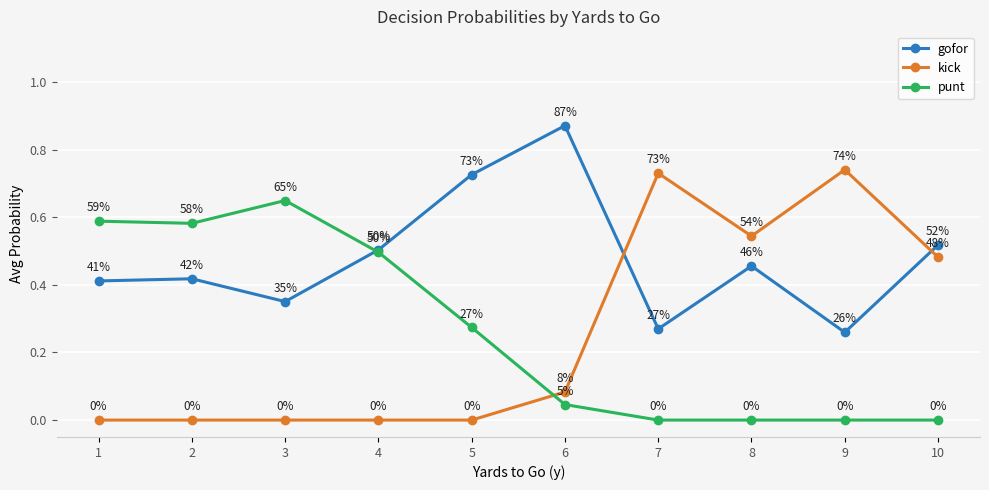

What are all the series names shown in the legend?

gofor, kick, punt